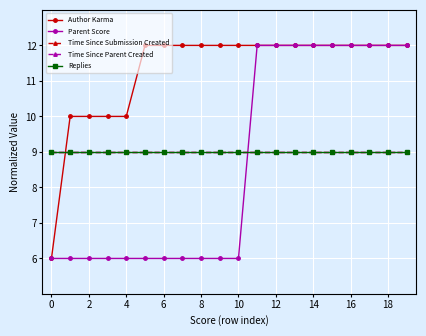

True or false: Author Karma has more than 2 points higher than both neighbors.

False